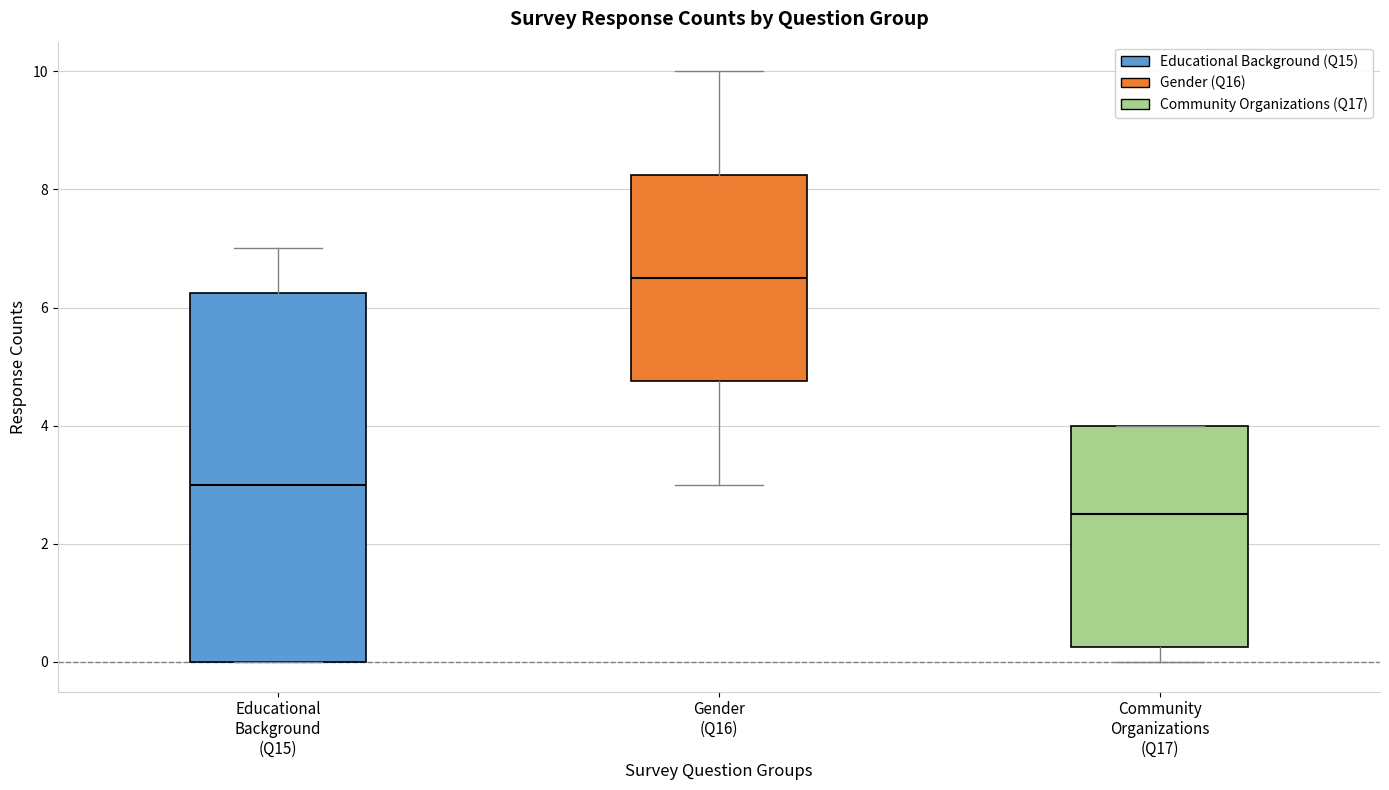

Which box is the tallest, from its lower edge to its upper edge?

Educational Background (Q15)